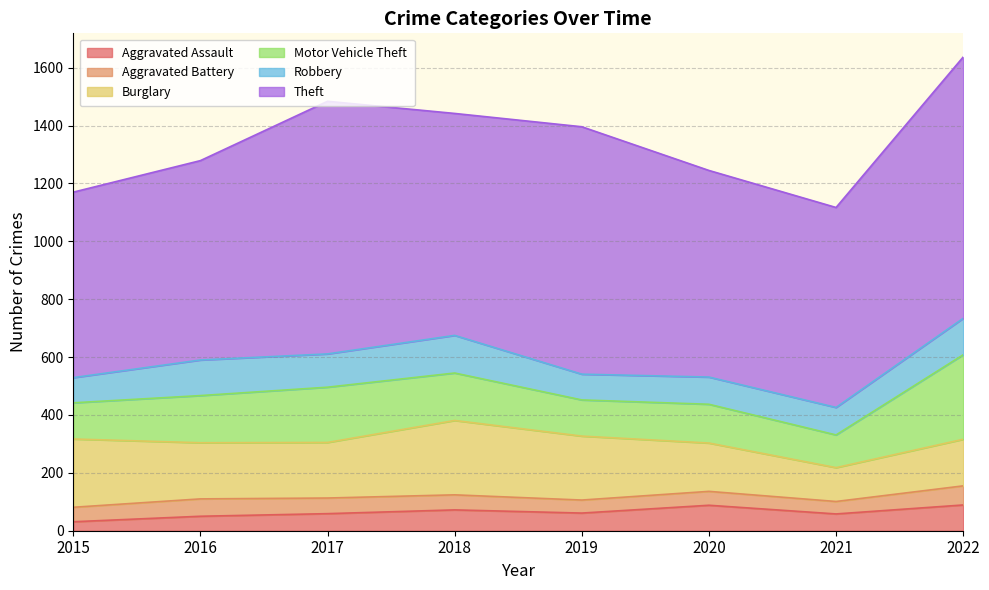

What is the average value of the Burglary series?

193